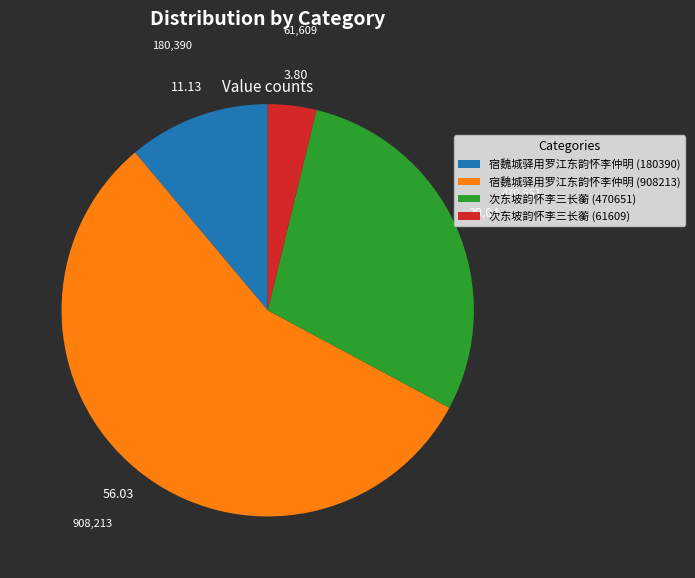

Does any single category account for the majority?

Yes